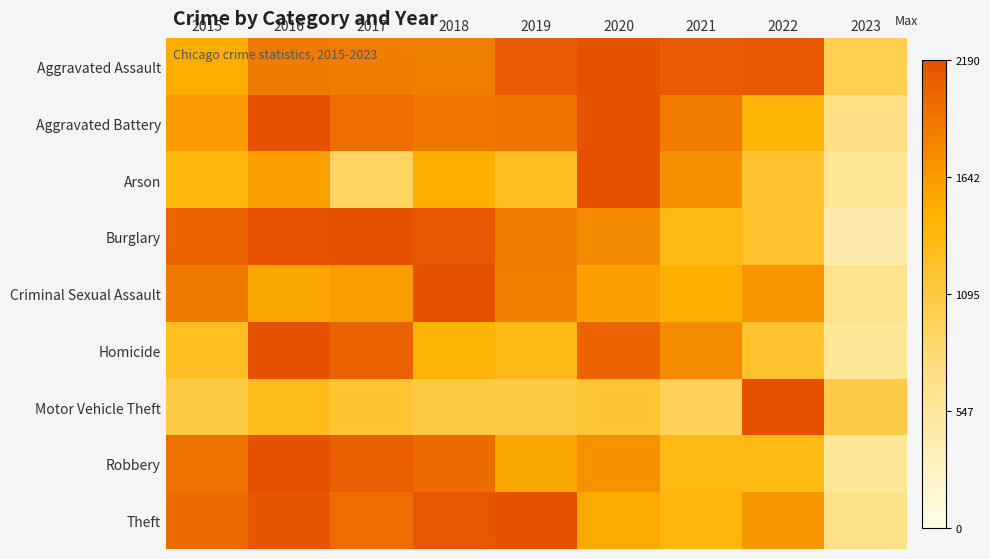

How many distinct data groups are displayed?

9